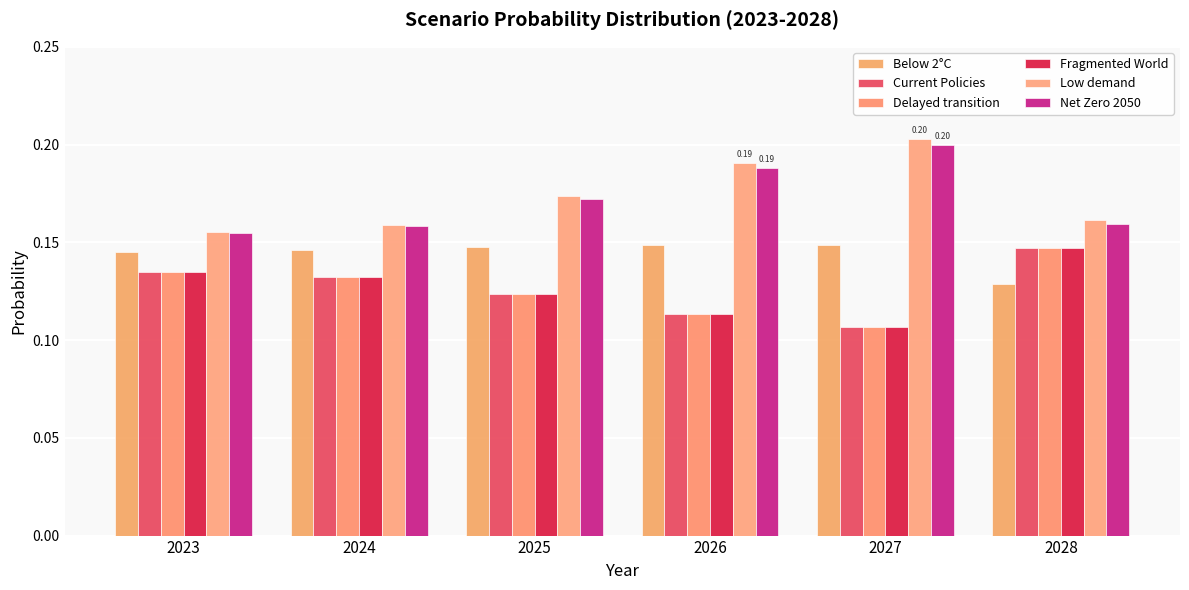

Are the bars grouped side by side (vs. stacked)?

Yes